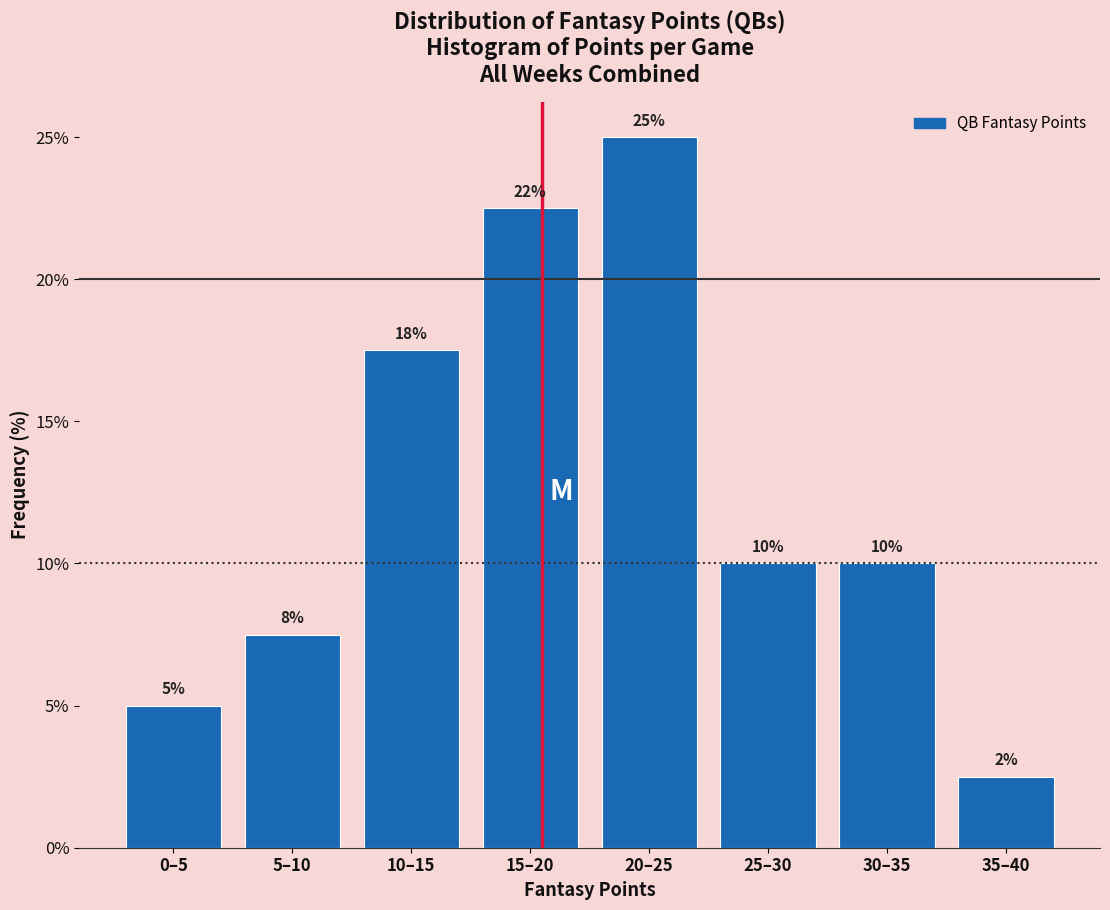

Between 25–30 and 0–5, which is larger?

25–30